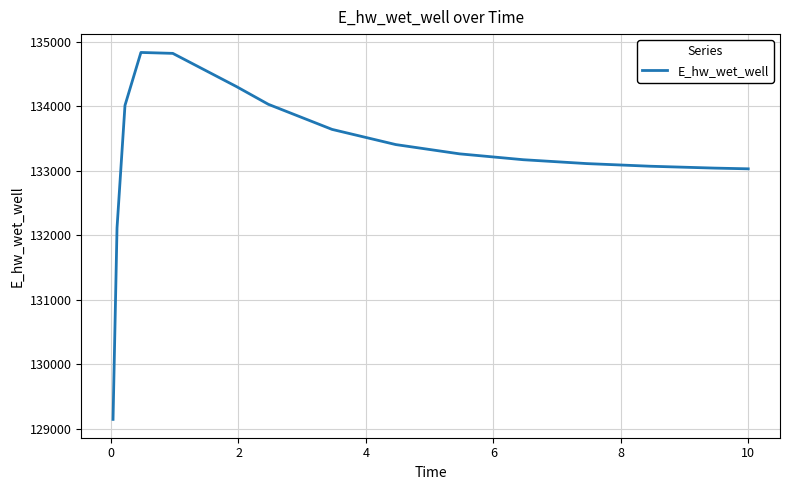

What is the smallest value displayed?

129148.1